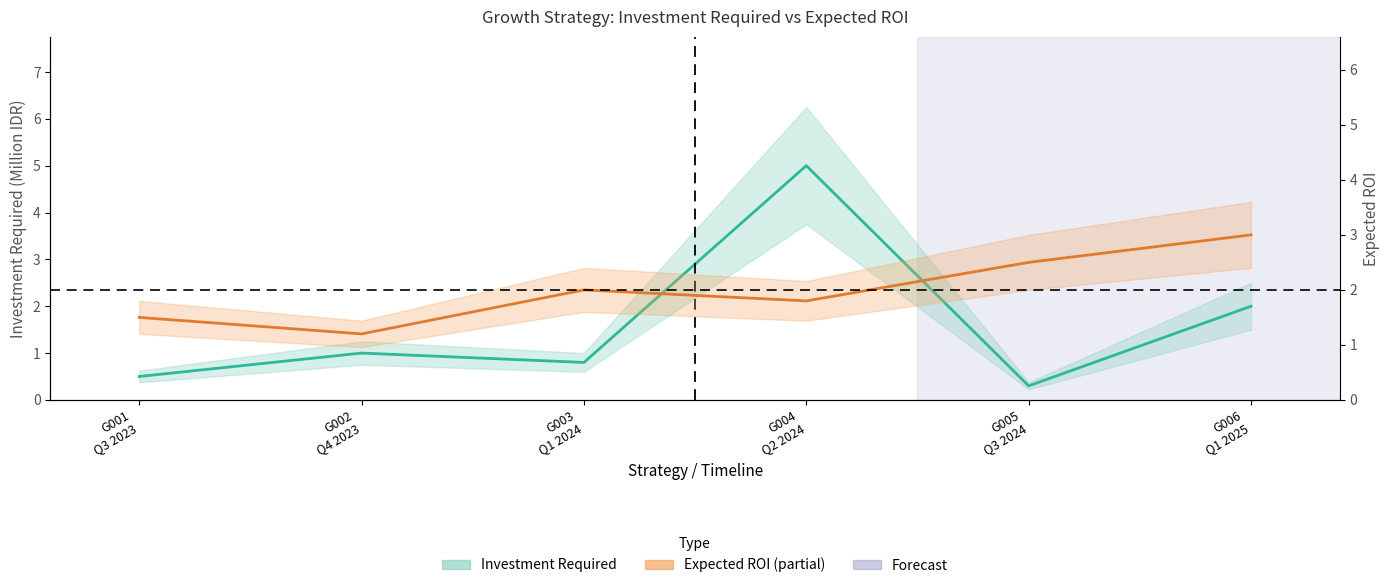

What is the difference between the second highest and minimum values in the Investment Required series?

1.7